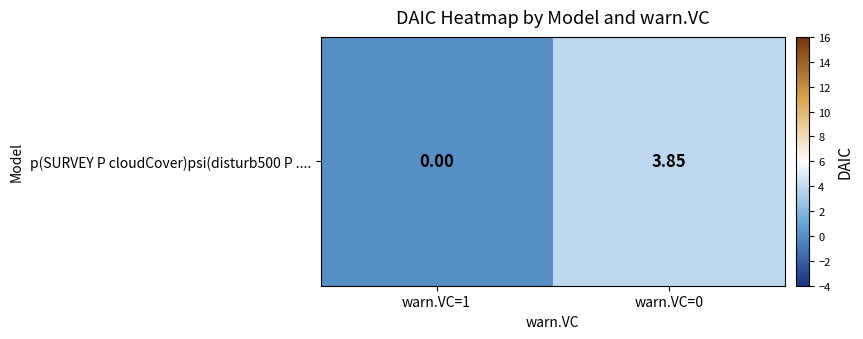

List the labels in order of value, largest first.

warn.VC=0, warn.VC=1